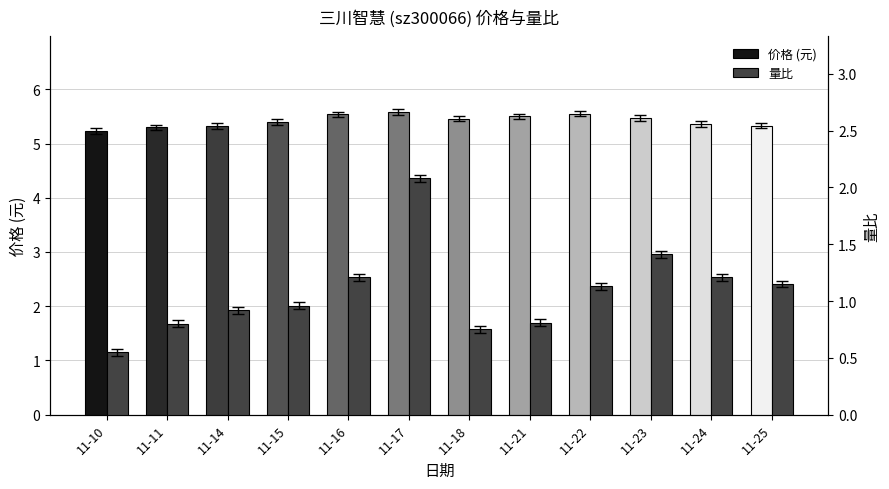

What is the difference between the maximum and minimum values in the 量比 series?

1.5